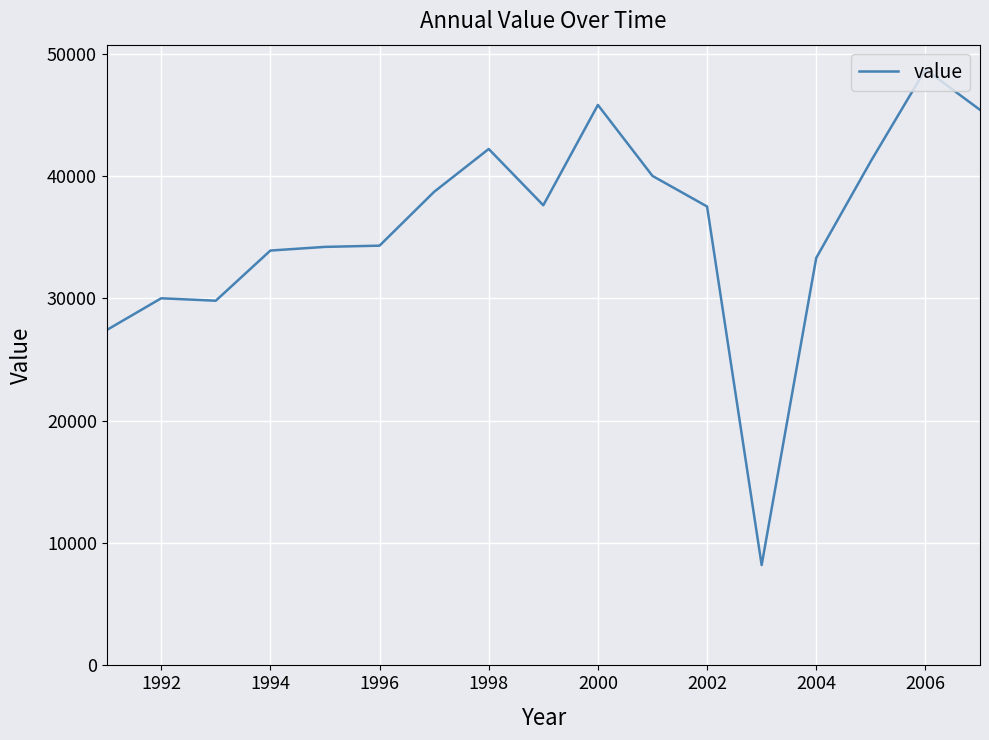

What is the smallest value displayed?

8200